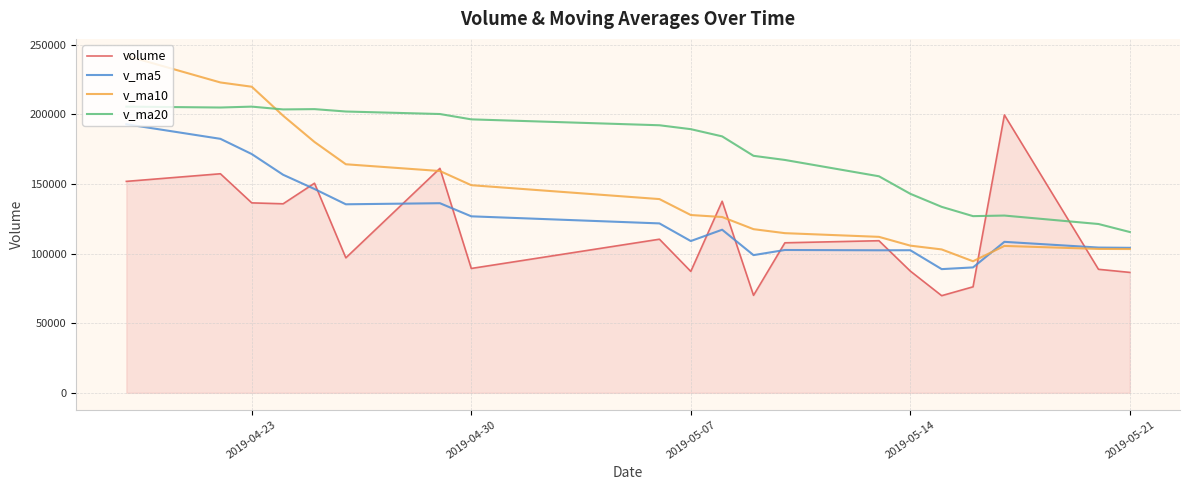

What is the difference between the maximum and minimum values in the v_ma20 series?

90053.1